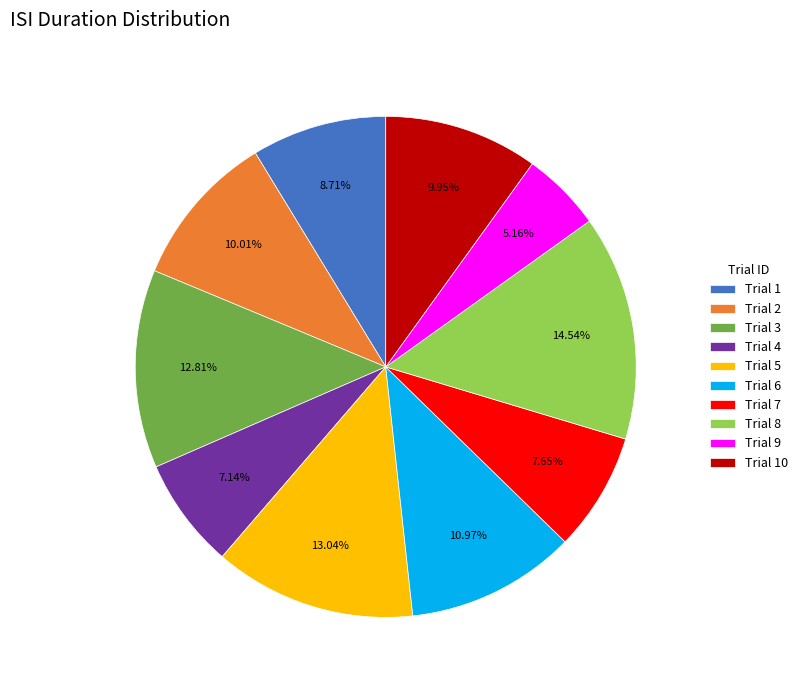

Which has a higher value, Trial 5 or Trial 6?

Trial 5